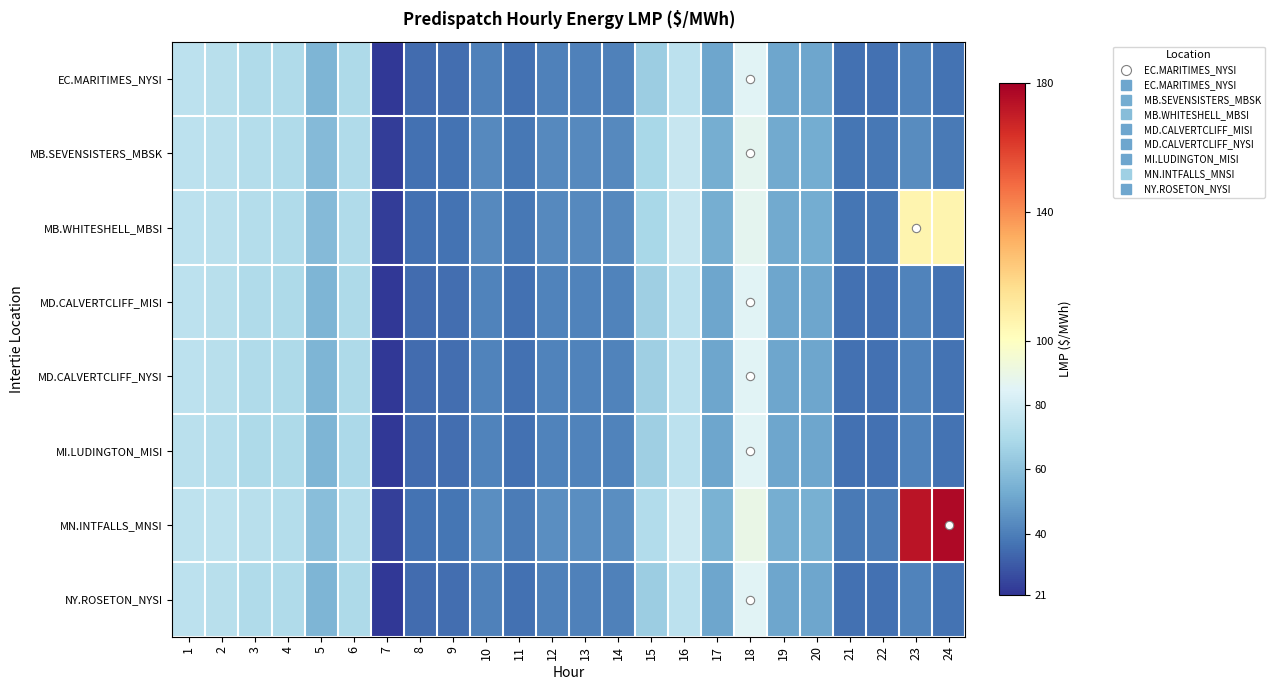

Between 13 and 23, which is larger?

23